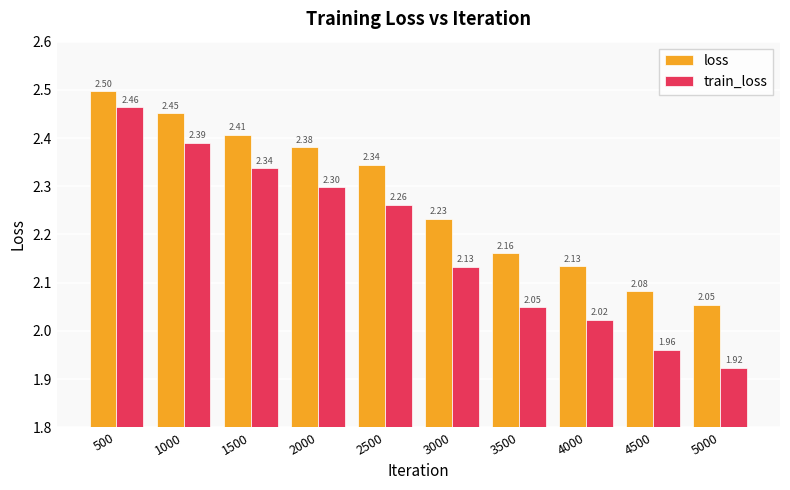

Is the value of loss at 4000 greater than the value of train_loss at 1000?

No